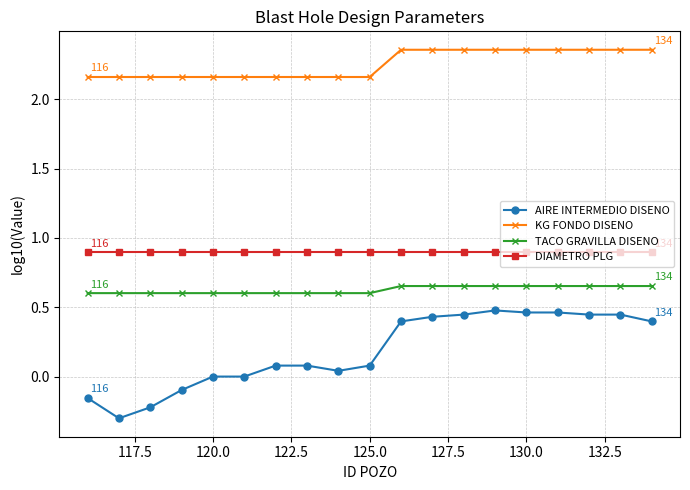

True or false: AIRE INTERMEDIO DISENO and KG FONDO DISENO cross at least once.

False